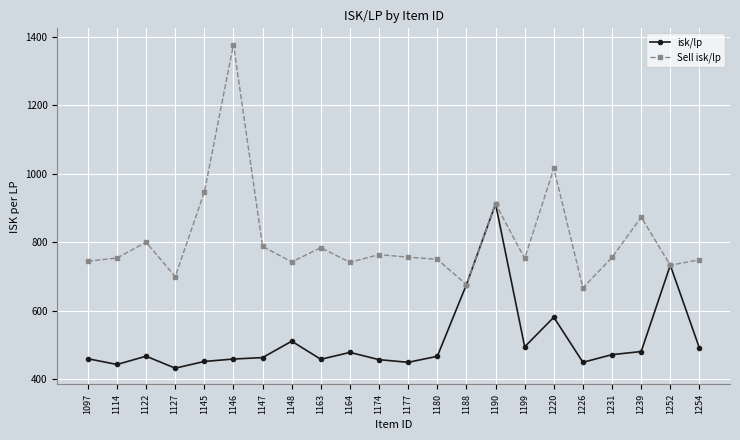

Where is the first local maximum for isk/lp?

1122